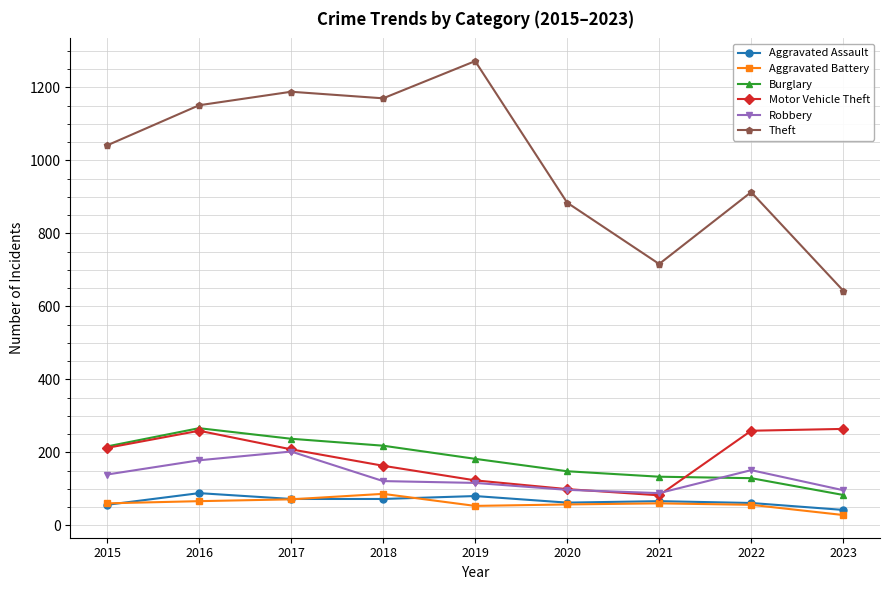

True or false: Burglary has a value of 39 at 2022.

False